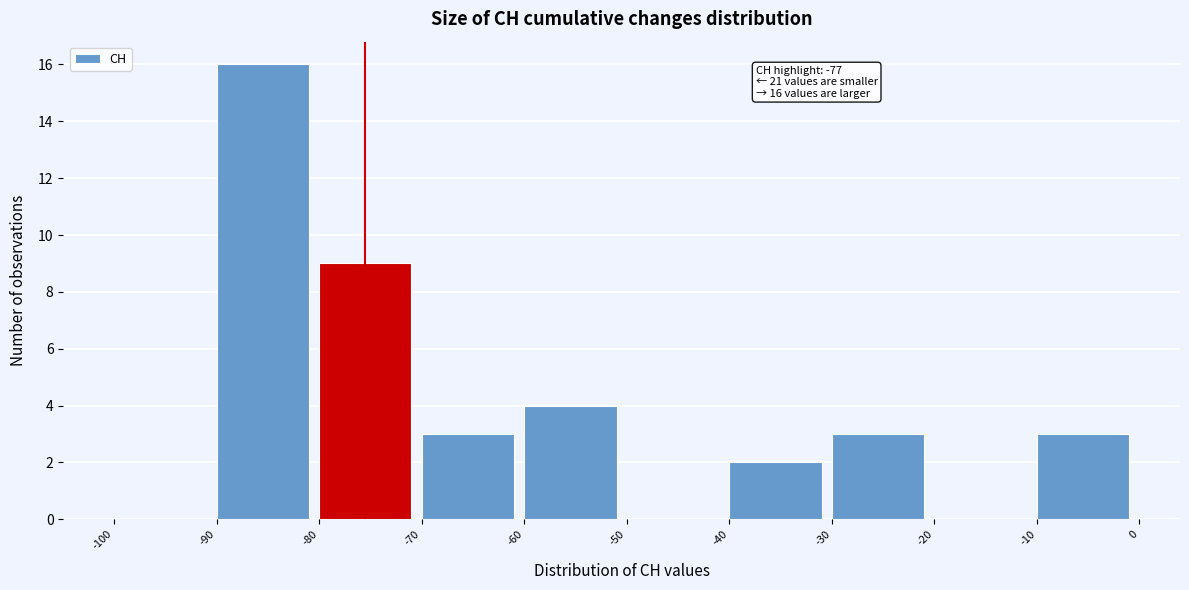

Over which range of the x-axis is the bar tallest?

-90 to -80